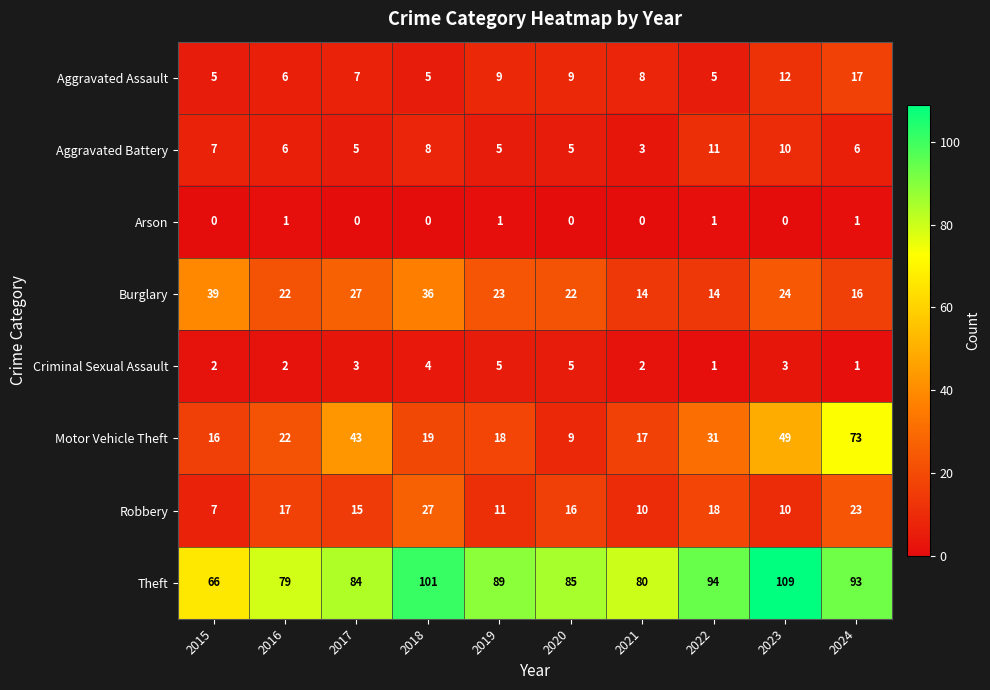

What is the total value across all series at 2020?

151